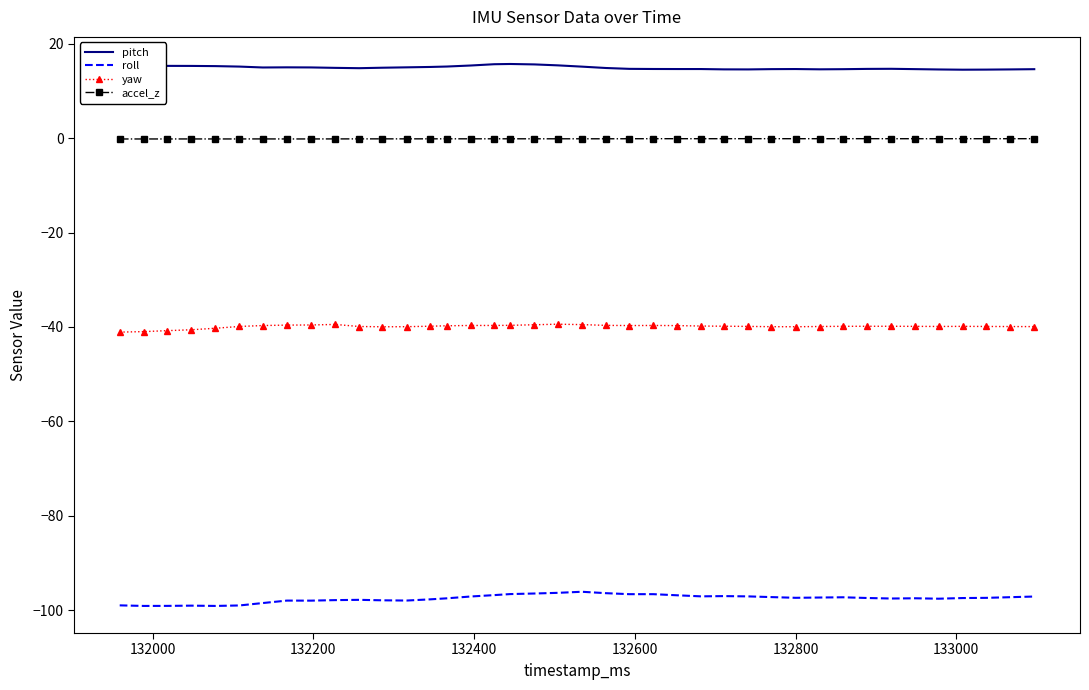

True or false: roll has more than 1 points higher than both neighbors.

True